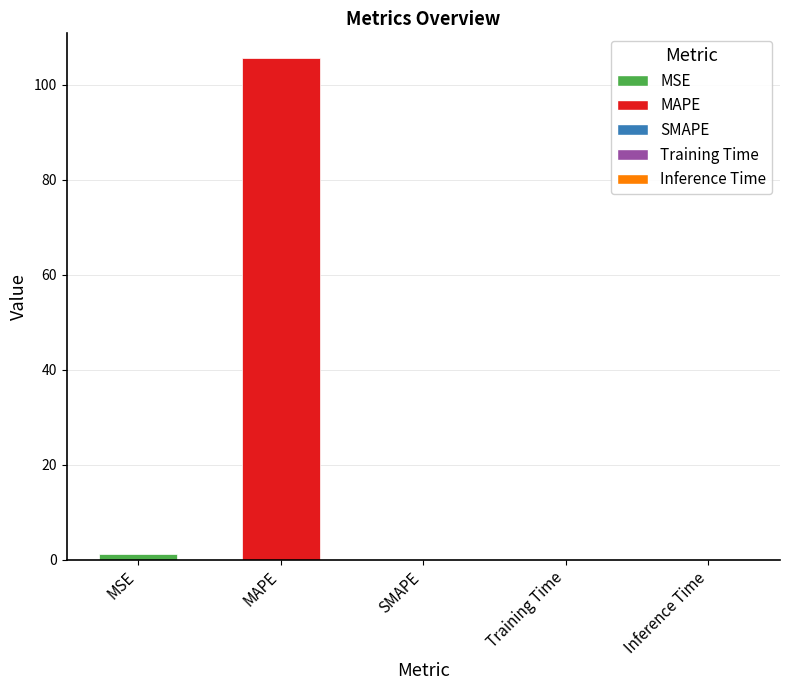

At which label is the value closest to 52?

MSE